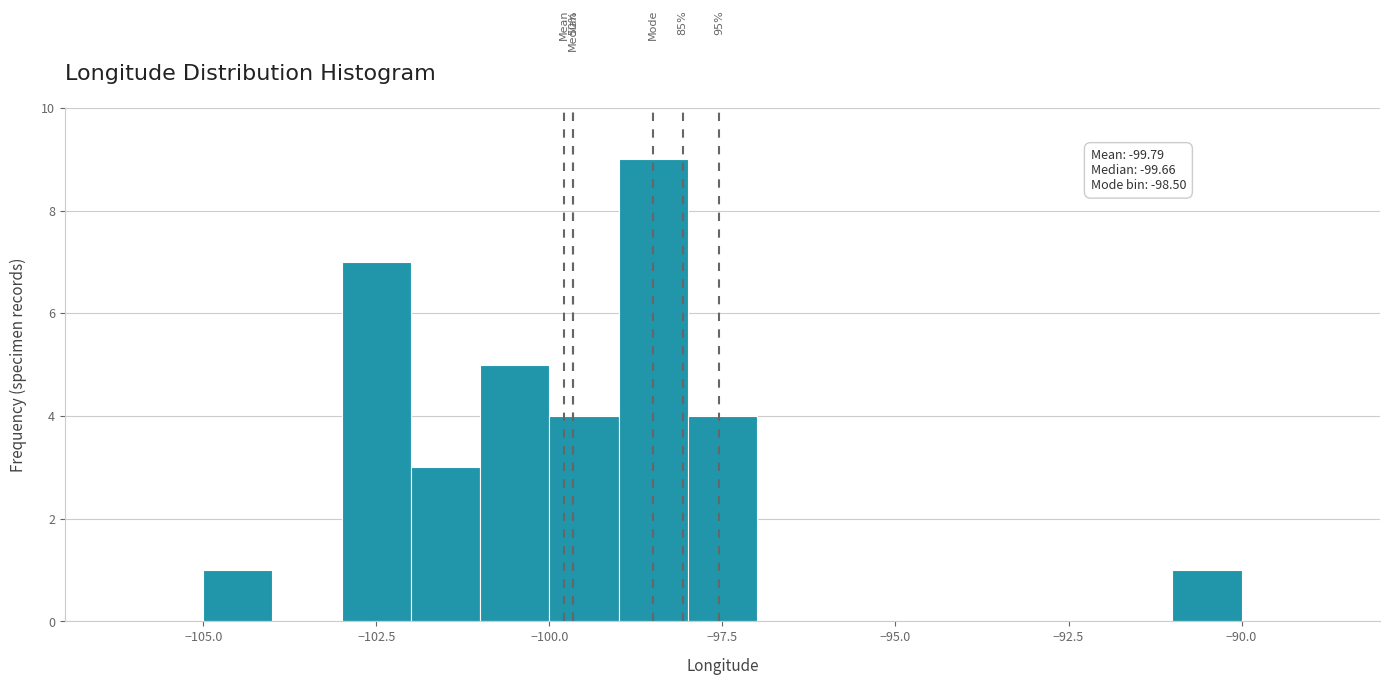

Read against the x-axis, roughly where is the centre of the tallest bar?

-98.5